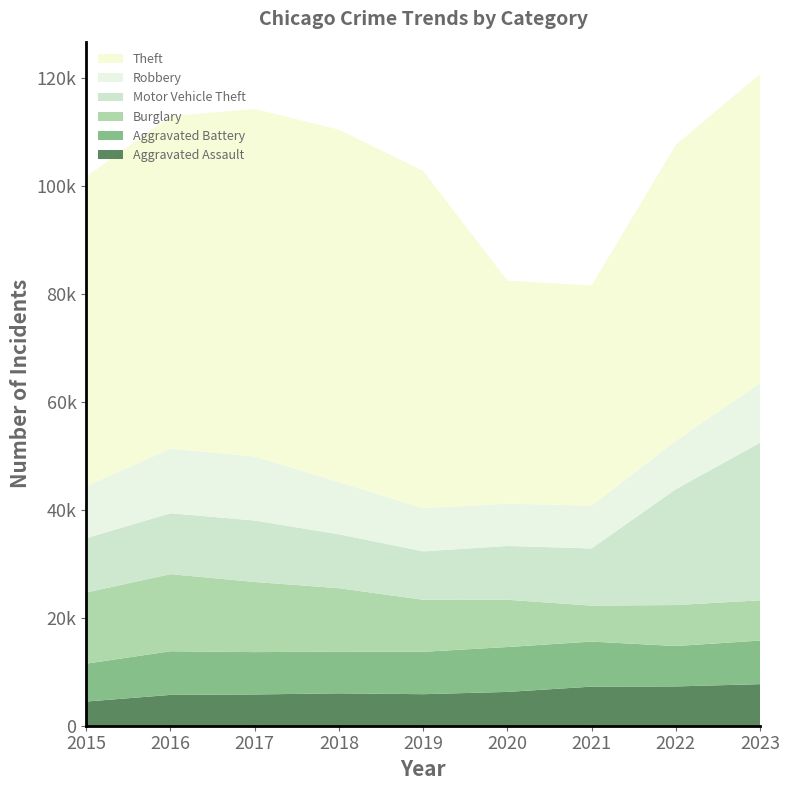

Reading left to right, what are all the values shown in this chart?

Aggravated Assault: 2015=4480	2016=5712	2017=5793	2018=6001	2019=5841	2020=6264	2021=7242	2022=7280	2023=7703
Aggravated Battery: 2015=7019	2016=8086	2017=7845	2018=7735	2019=7858	2020=8319	2021=8347	2022=7488	2023=8073
Burglary: 2015=13184	2016=14289	2017=13001	2018=11747	2019=9638	2020=8758	2021=6662	2022=7594	2023=7456
Motor Vehicle Theft: 2015=10068	2016=11286	2017=11380	2018=9985	2019=8977	2020=9959	2021=10602	2022=21457	2023=29200
Robbery: 2015=9638	2016=11960	2017=11880	2018=9681	2019=7995	2020=7855	2021=7918	2022=8964	2023=11058
Theft: 2015=57350	2016=61622	2017=64386	2018=65288	2019=62494	2020=41328	2021=40807	2022=54860	2023=57229